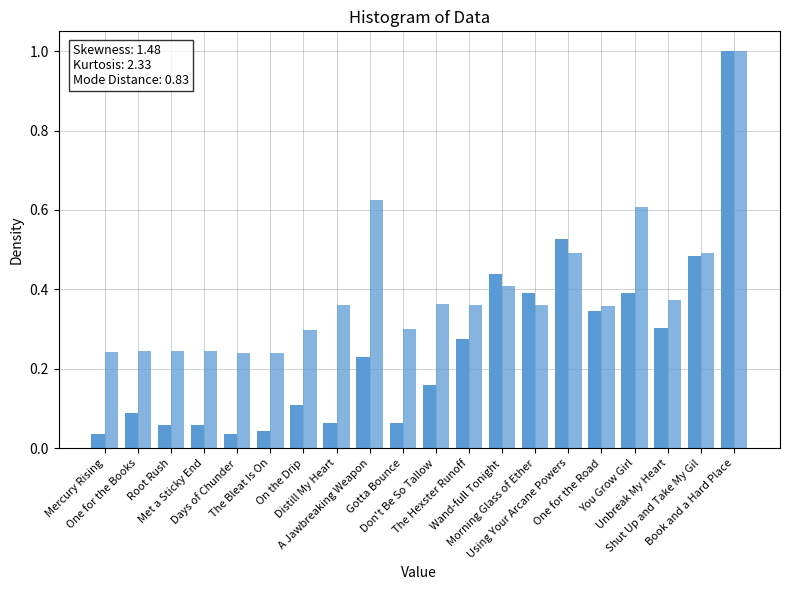

How many bars are there in each group?

2